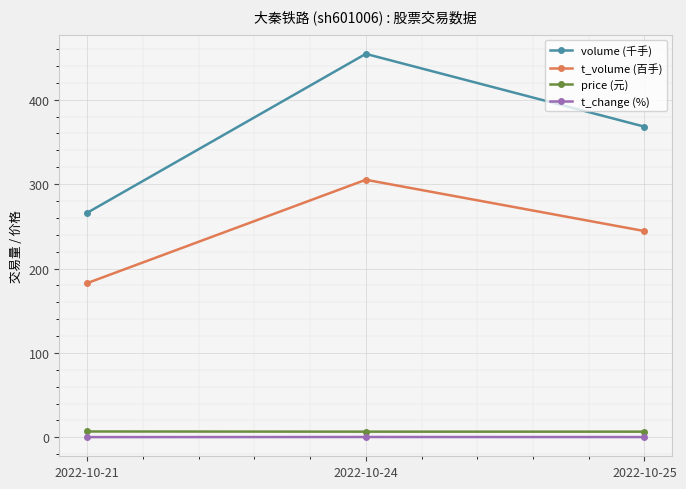

Does the chart display data point markers on the line(s)?

Yes